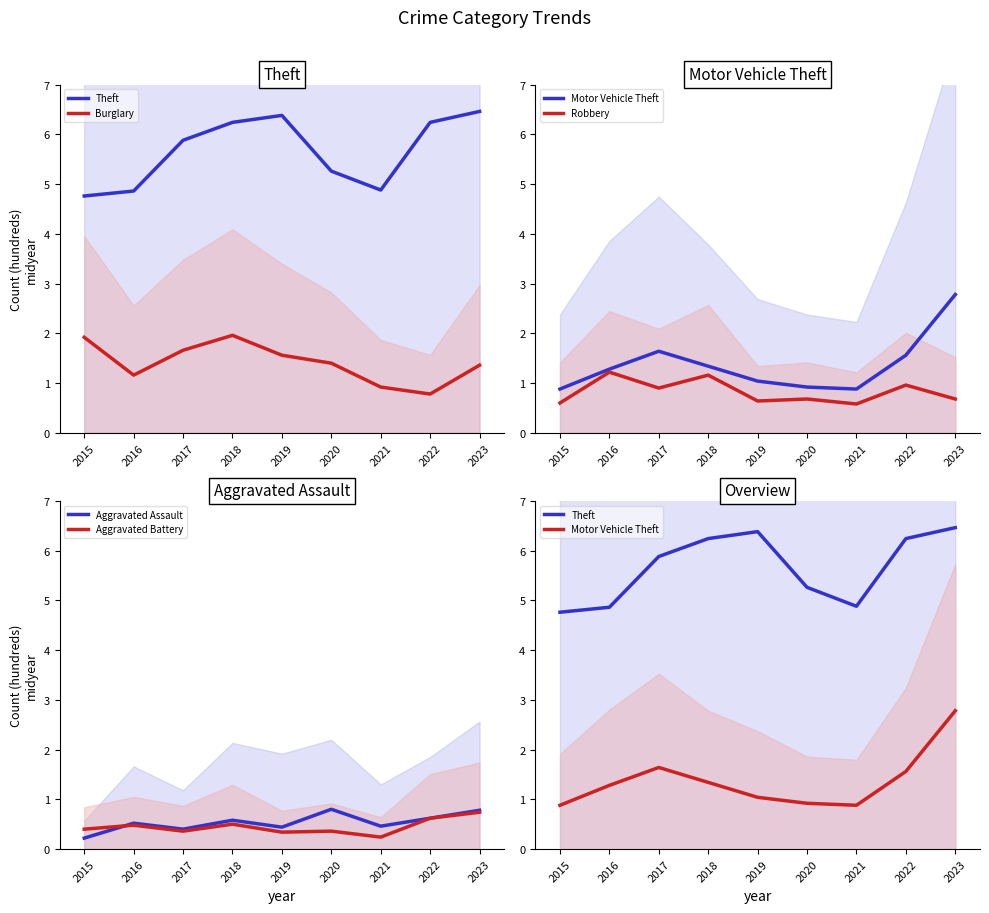

How many data points in Theft are above 5?

6